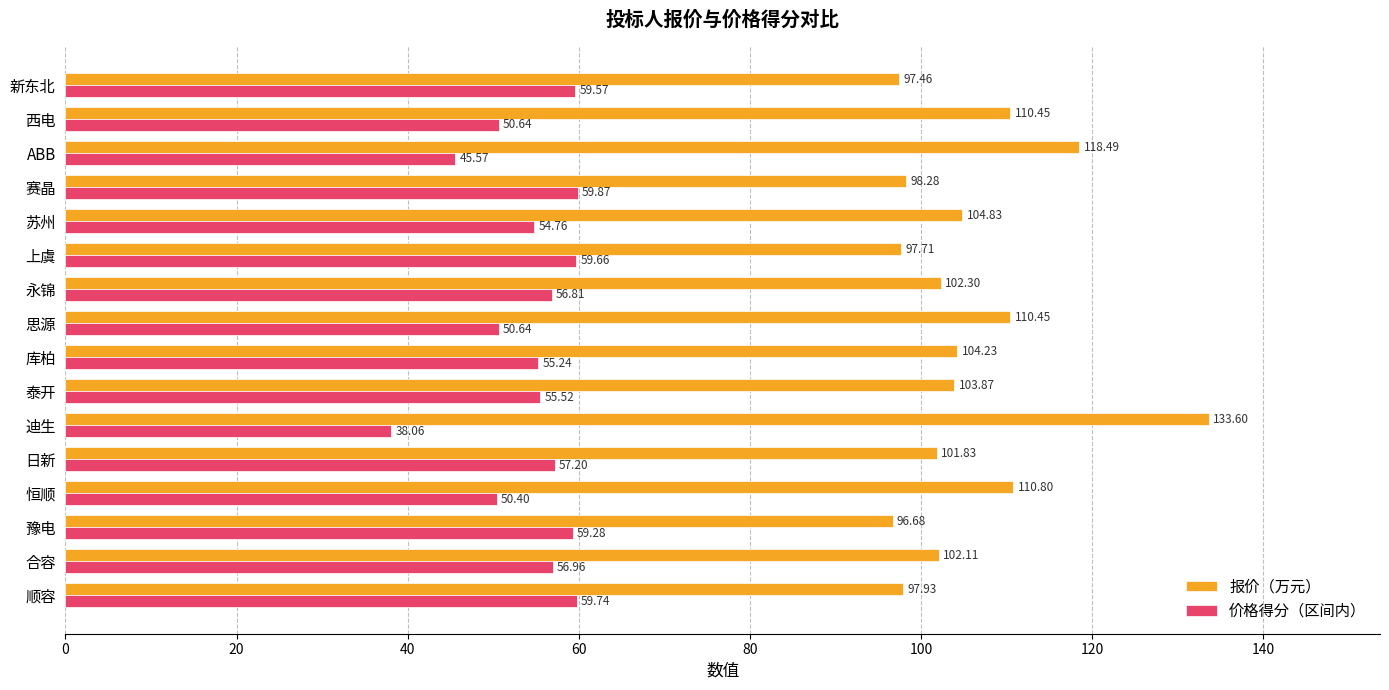

What is the difference between the highest and lowest values at 迪生?

95.5